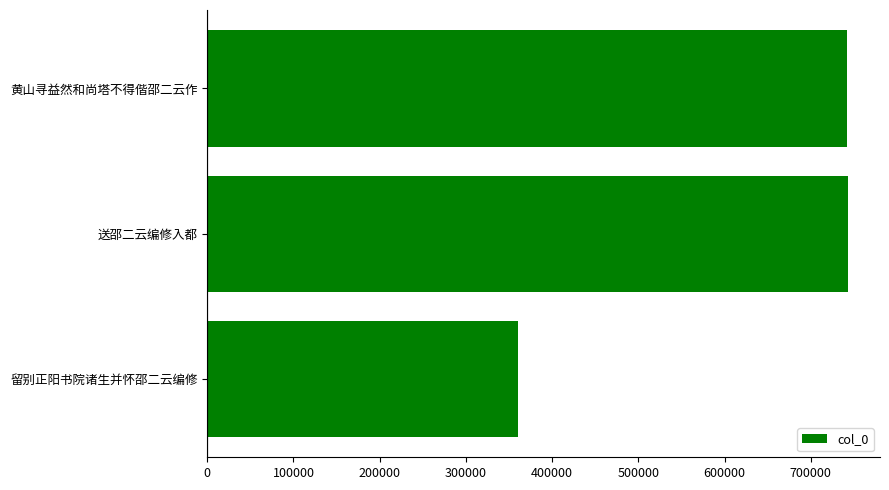

What is the greatest value displayed?

743195